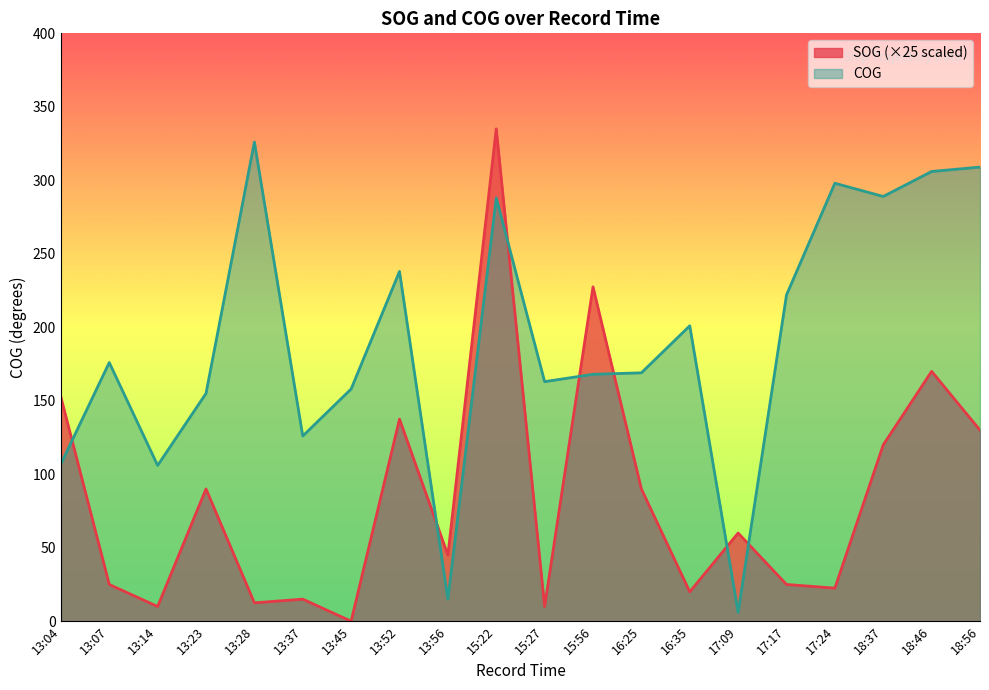

How many interior local peaks does the SOG series have?

7